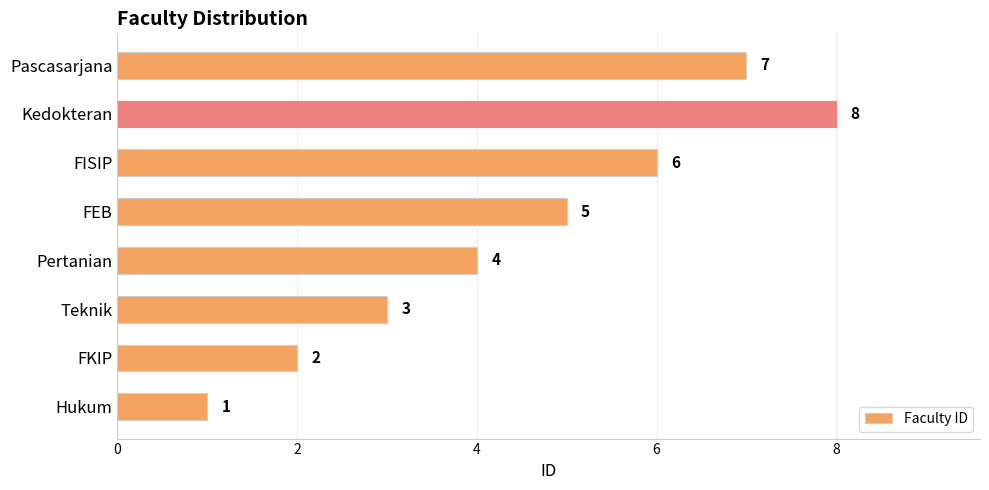

Reading top to bottom, extract all data points from this chart.

Pascasarjana=7	Kedokteran=8	FISIP=6	FEB=5	Pertanian=4	Teknik=3	FKIP=2	Hukum=1